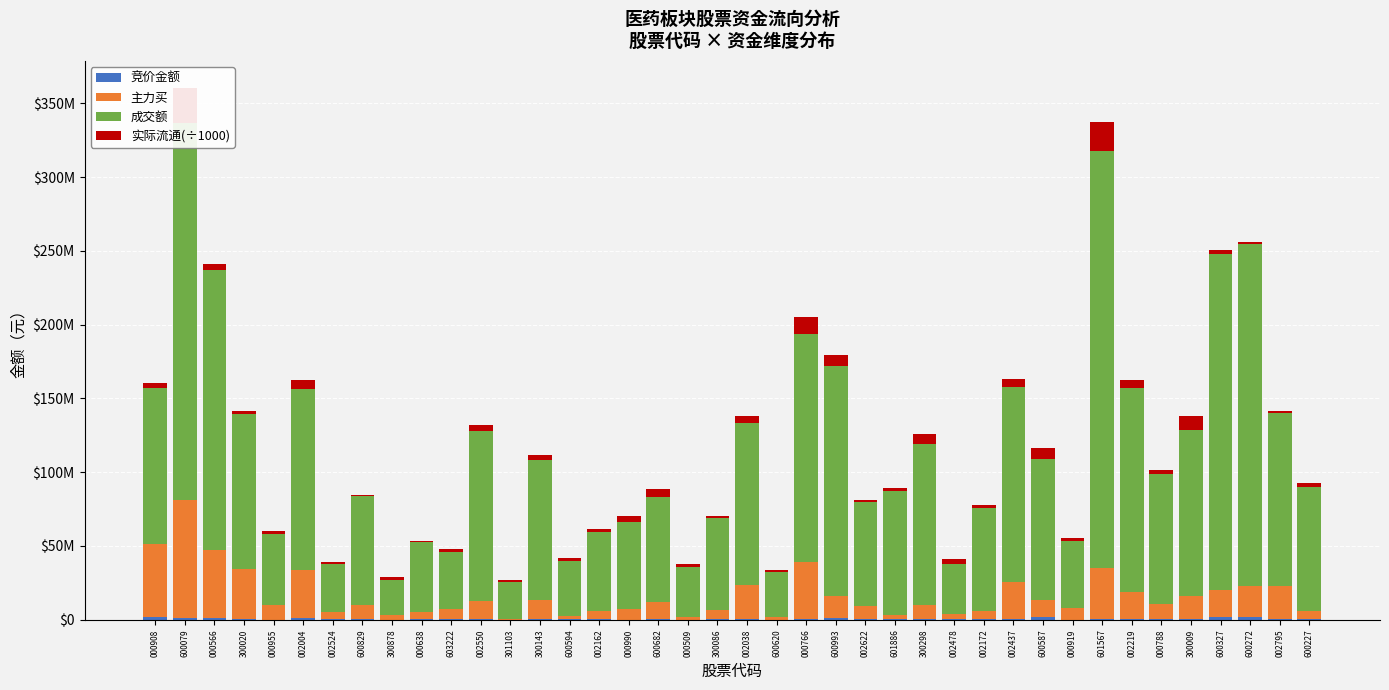

Which label corresponds to the smallest value in the chart?

300878